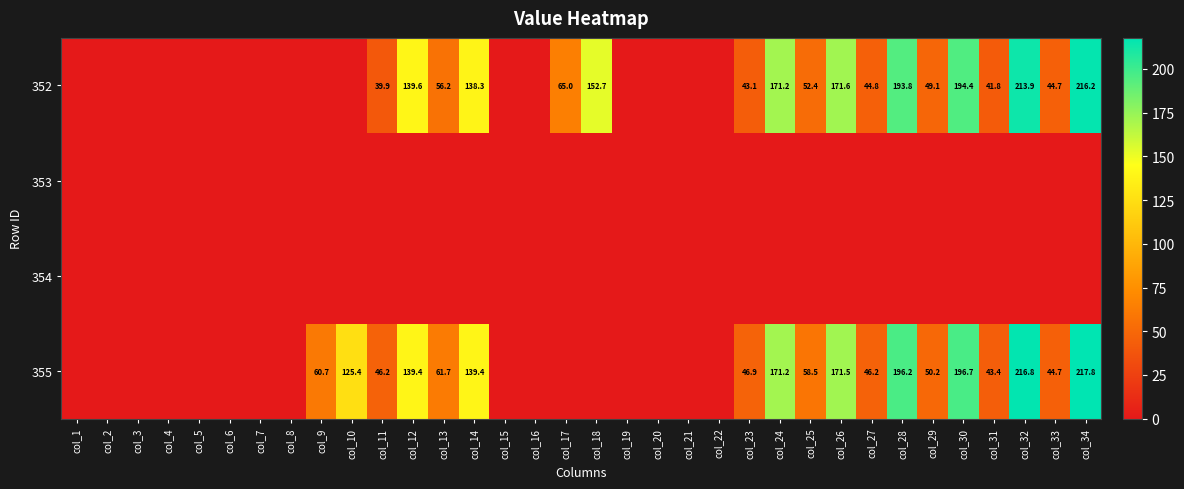

The 355 series shows 291.8 at col_30. True or false?

False